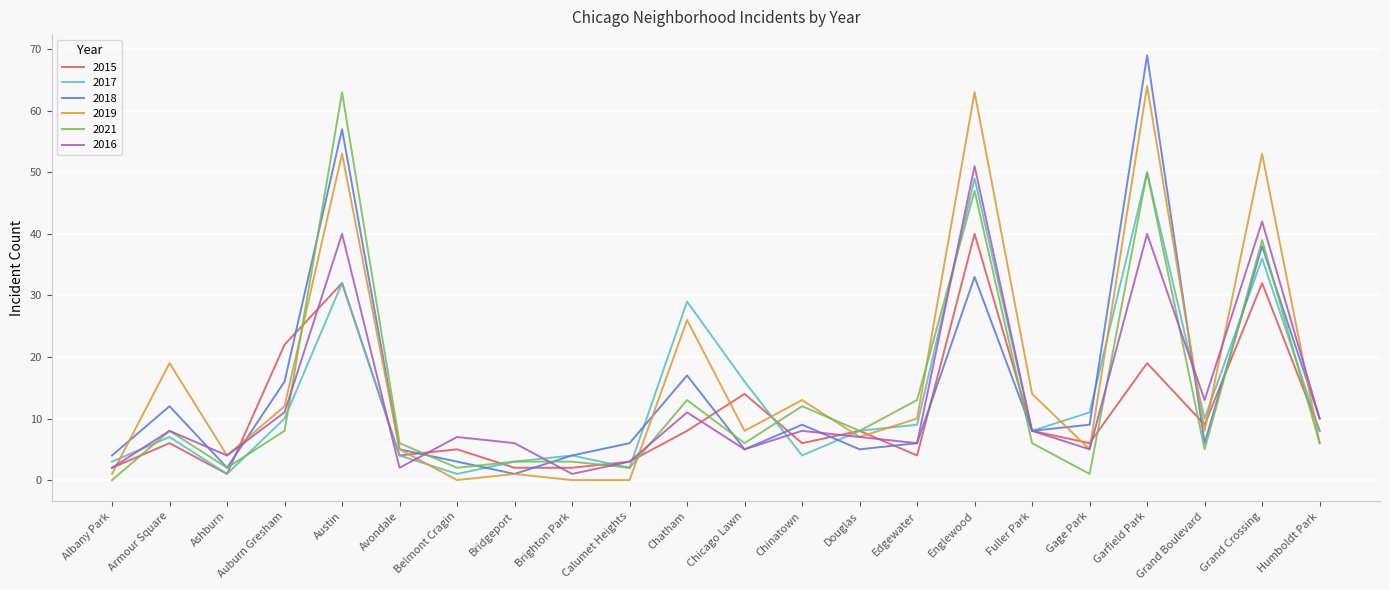

What is the difference between the maximum and minimum values in the 2019 series?

64